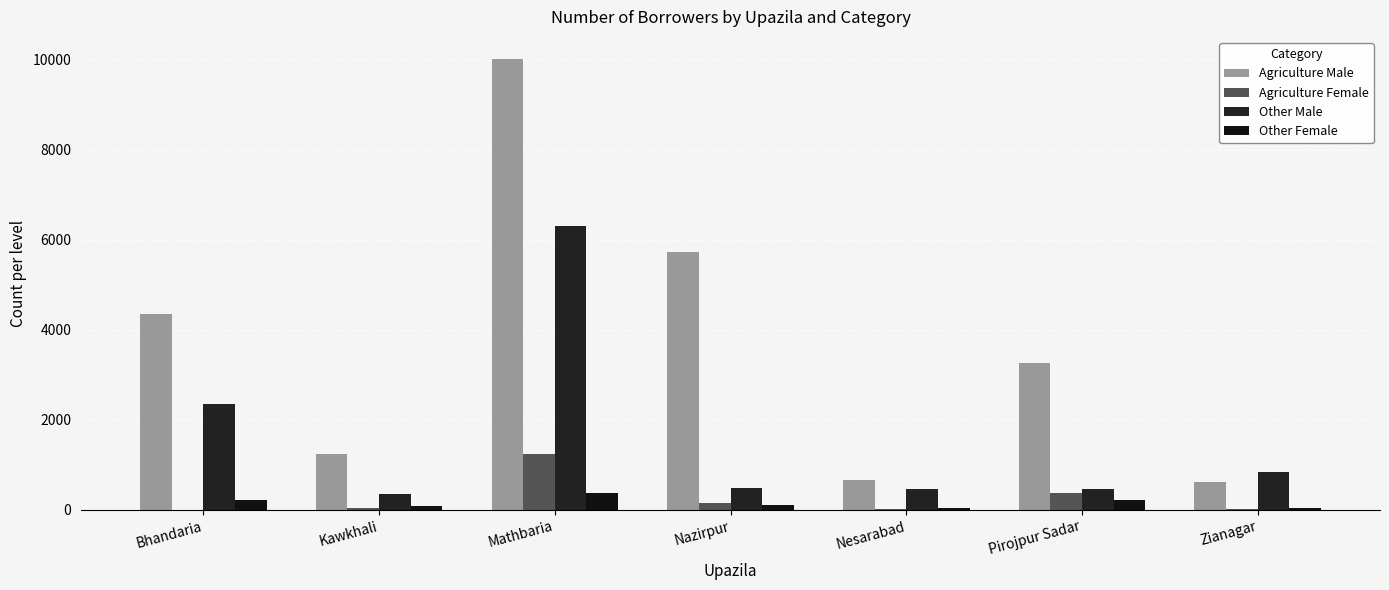

At which label does Agriculture Female reach its peak?

Mathbaria